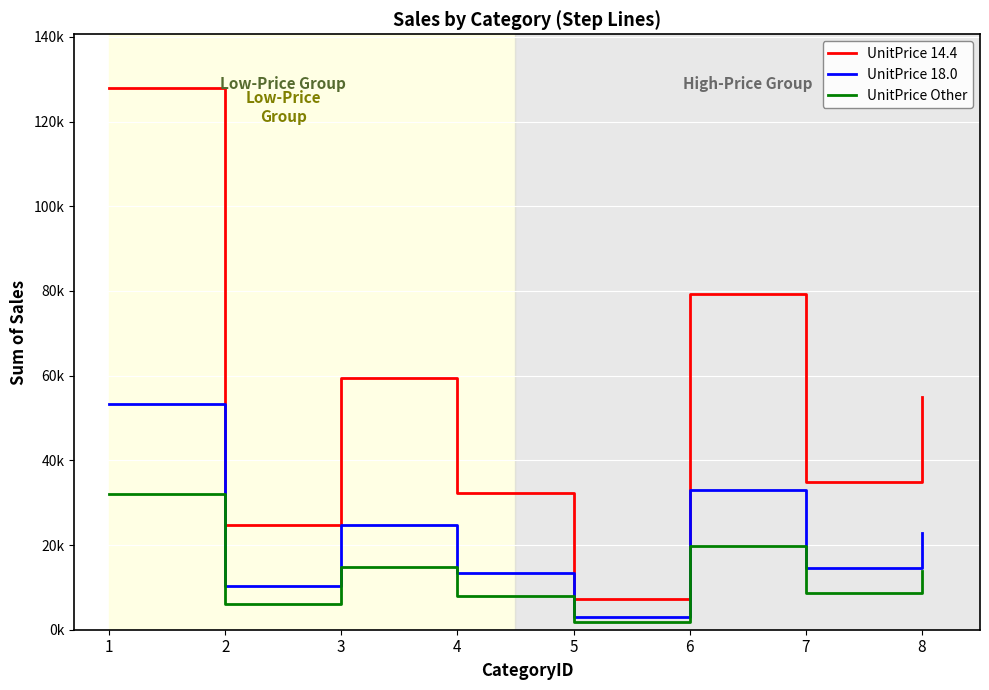

List the series in order of their overall mean, lowest first.

UnitPrice Other, UnitPrice 18.0, UnitPrice 14.4